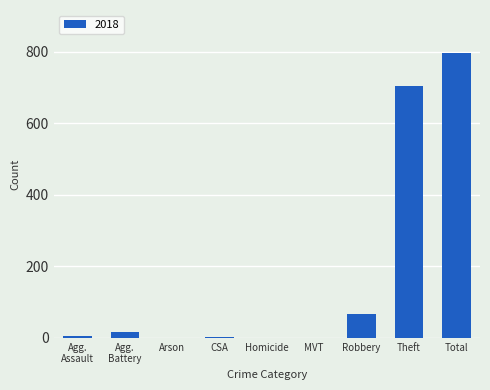

How many data points does each series have?

9